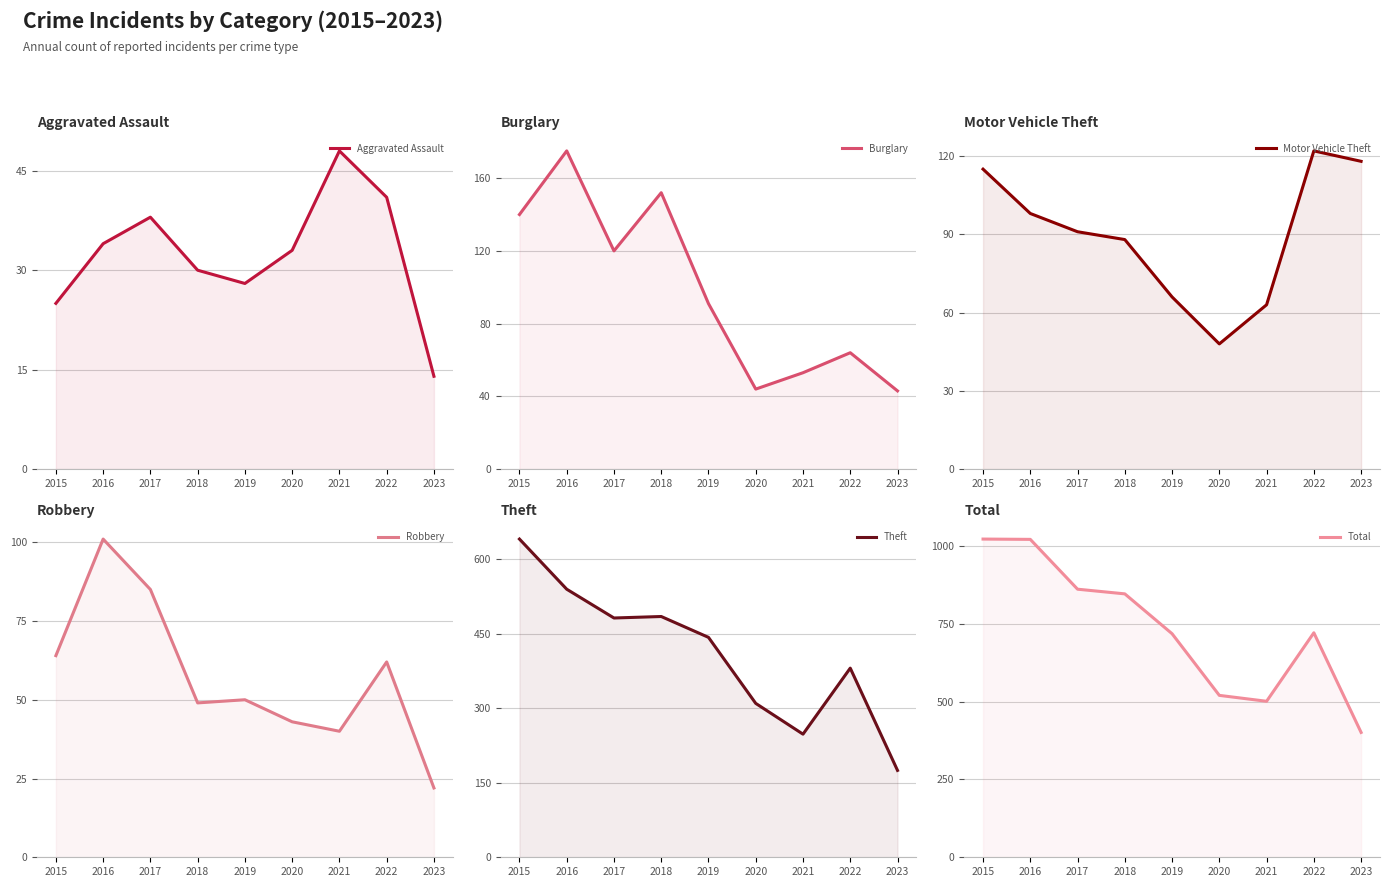

What is the average value of the Motor Vehicle Theft series?

90